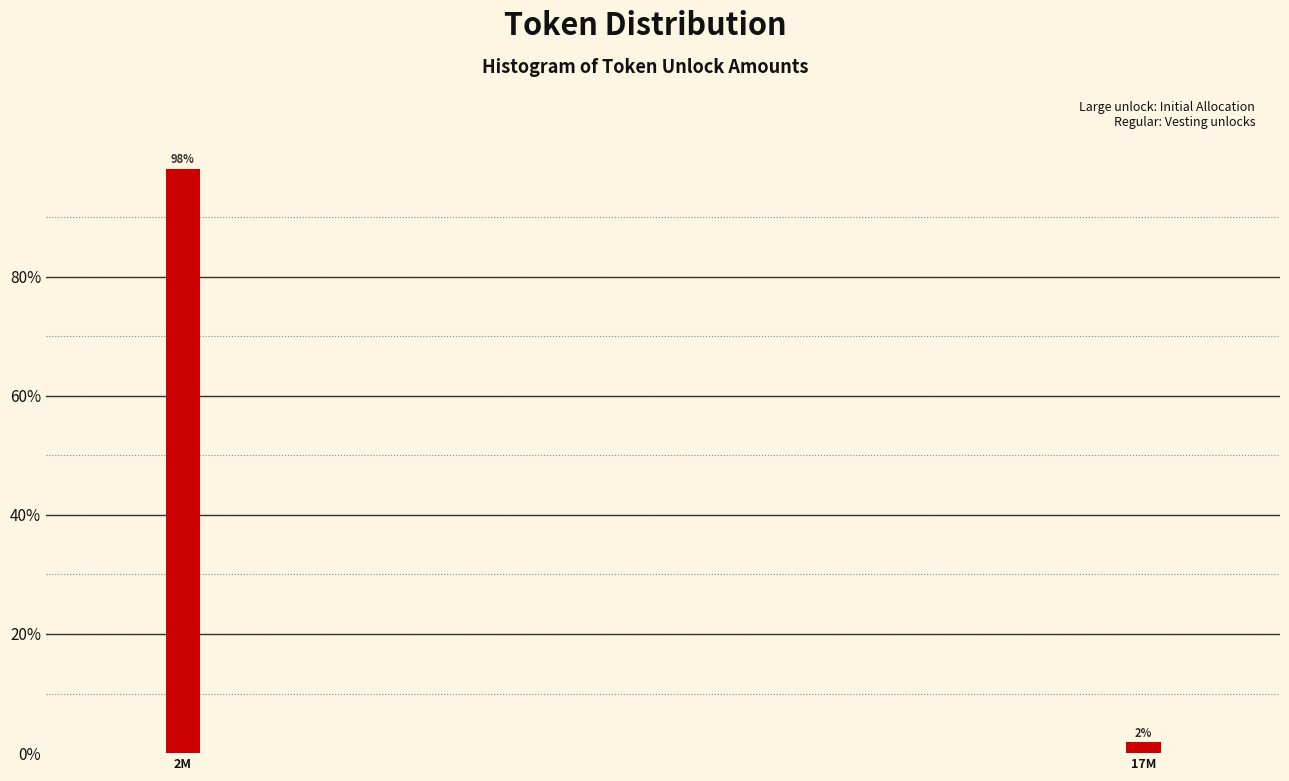

What is the sum of the values at 2M and 17M?

100.0